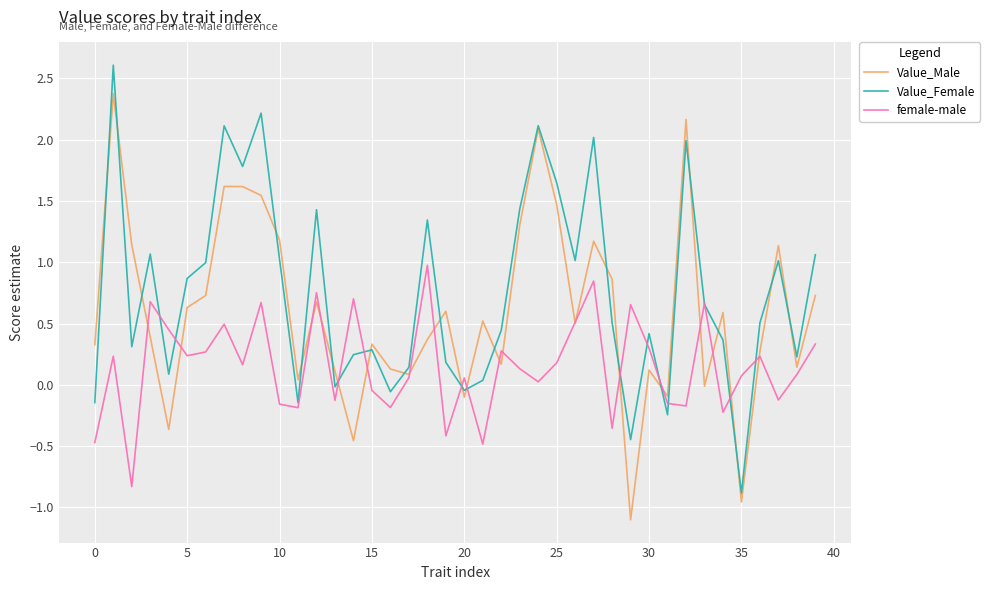

What is the lowest value of the female-male series?

-0.8